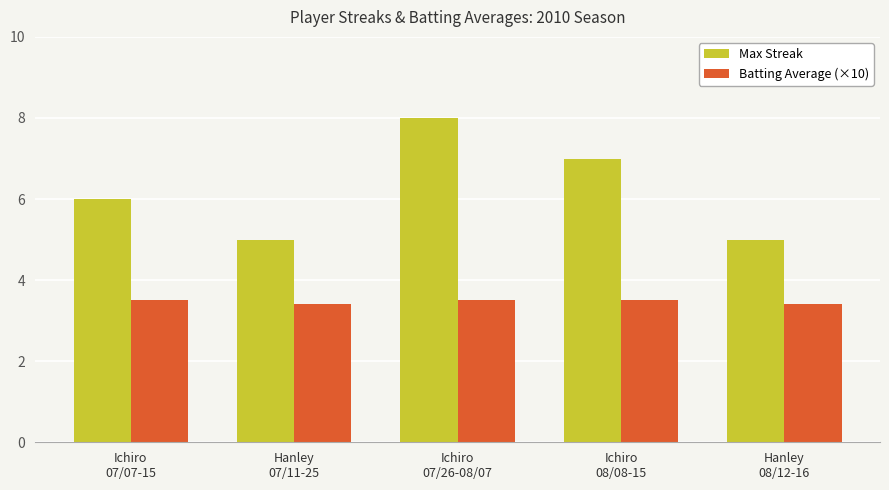

Which series has the largest total across all categories?

Max Streak